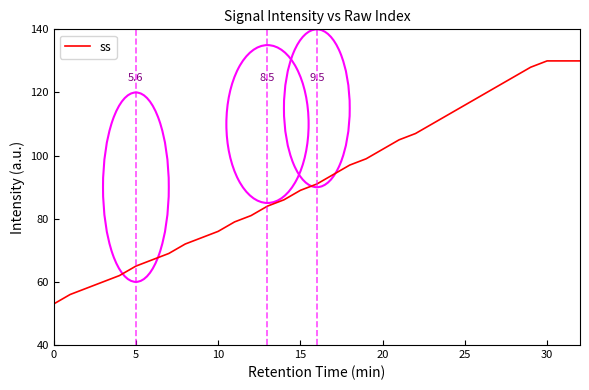

What is the difference between the maximum and minimum values?

77